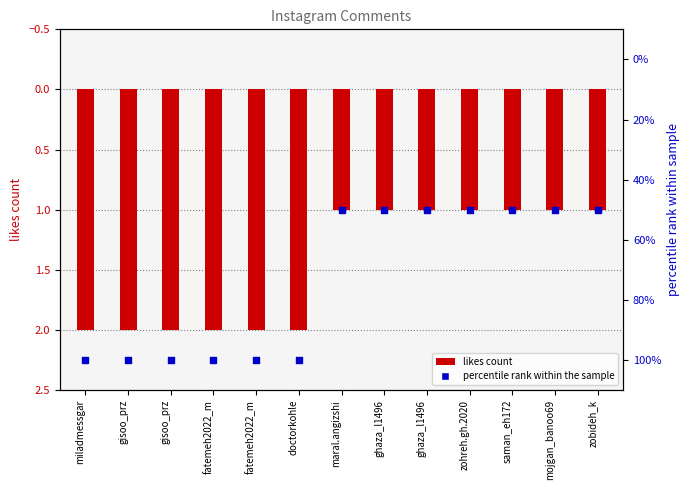

What is the ratio of the value at gisoo_prz to the value at fatemeh2022_m?

1.0